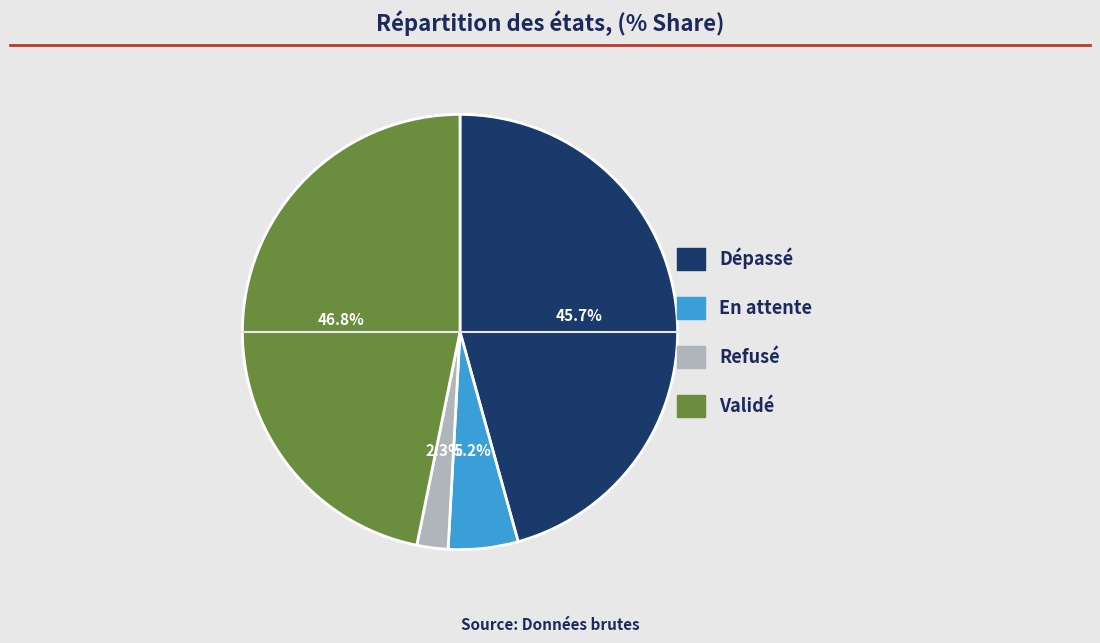

Does Dépassé represent more than half of the total?

No